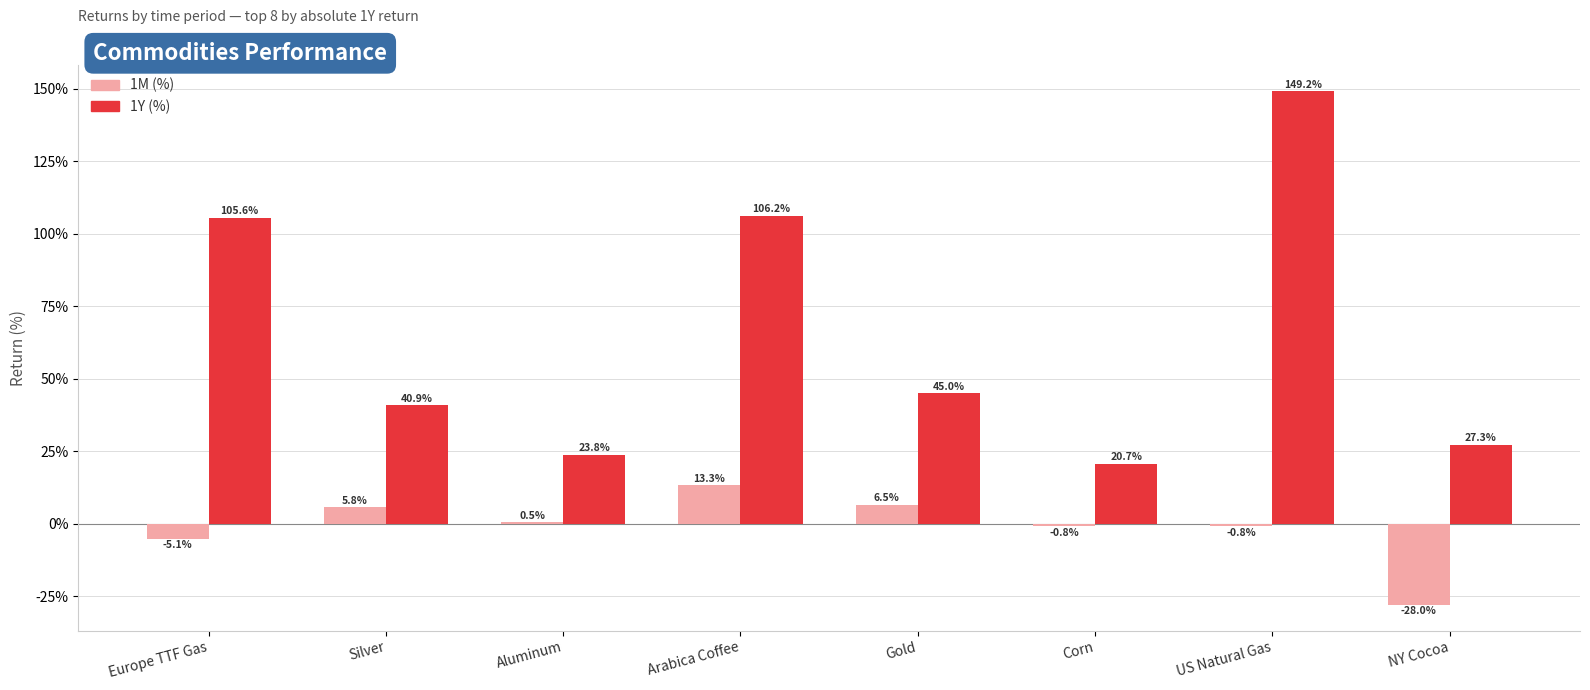

What are all the series names shown in the legend?

1M (%), 1Y (%)